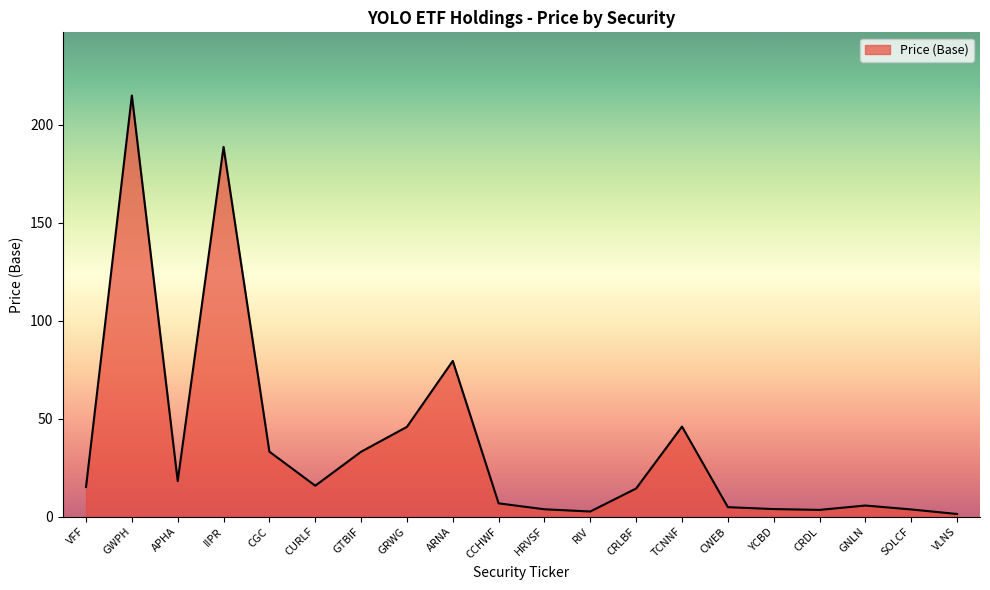

What is the change in value from GRWG to GNLN?

-40.1